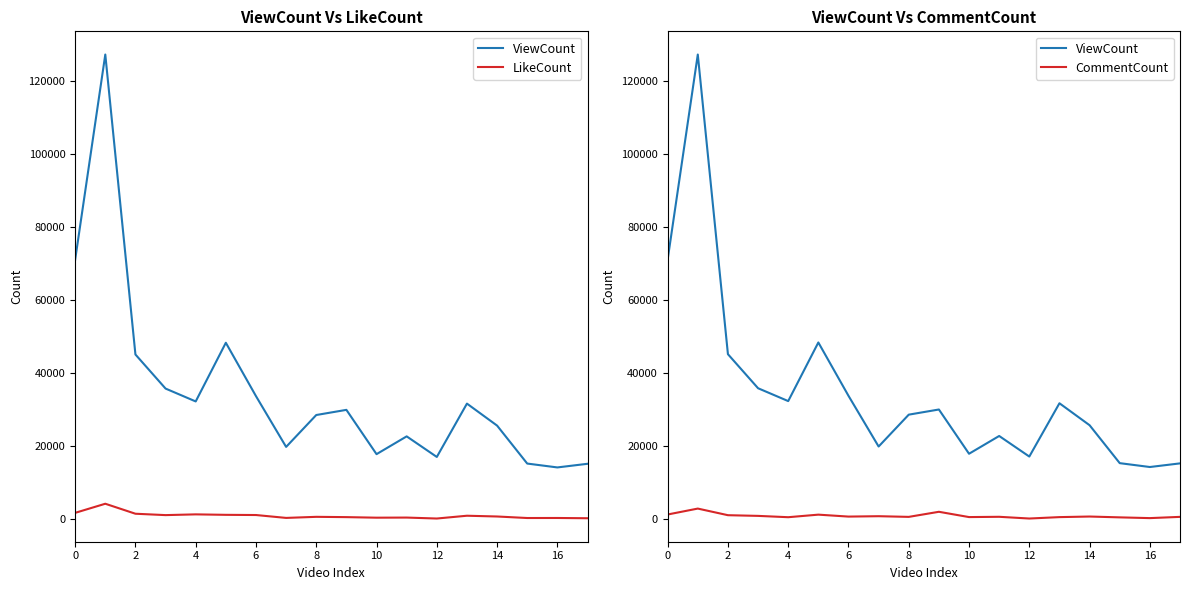

In ViewCount, how many points are lower than both neighbors (excluding endpoints)?

5